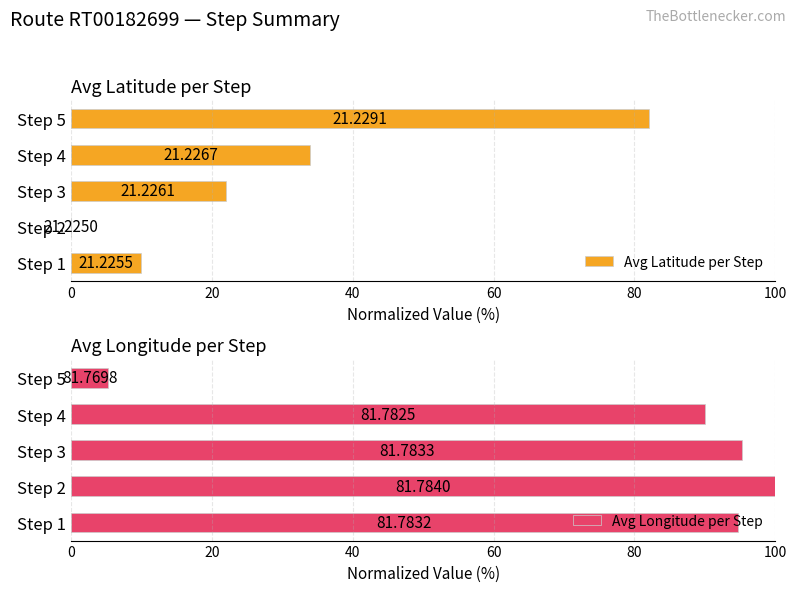

What are all the series names shown in the legend?

Avg Latitude per Step, Avg Longitude per Step